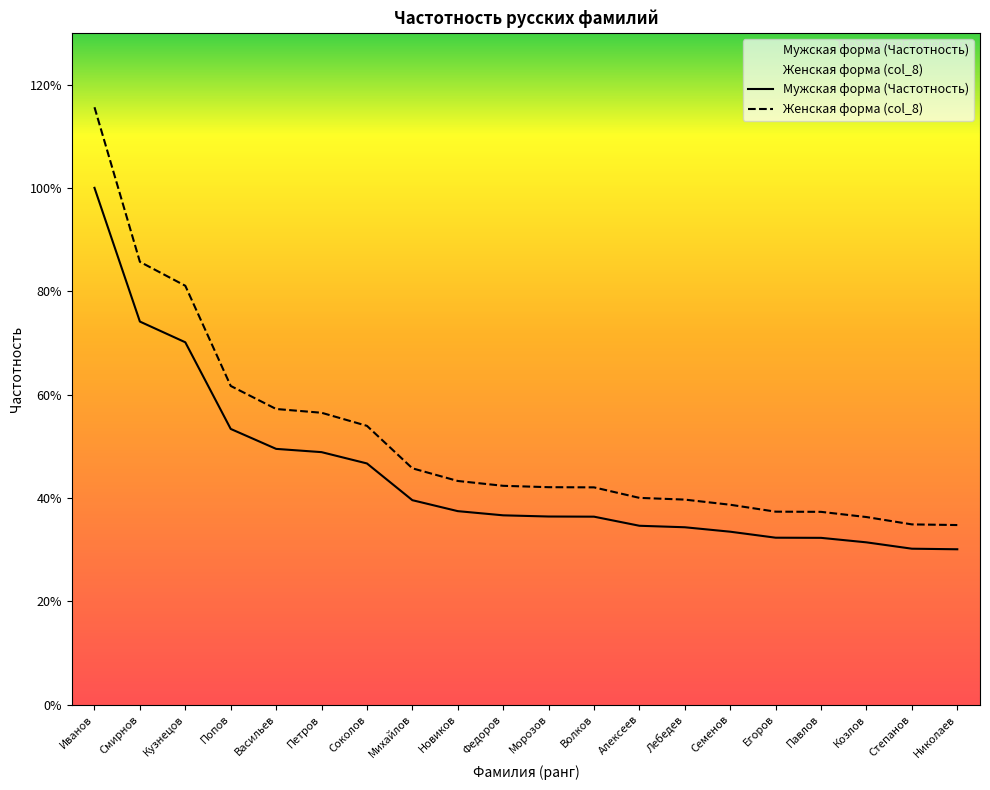

What are all the series names shown in the legend?

Мужская форма (Частотность), Женская форма (col_8)